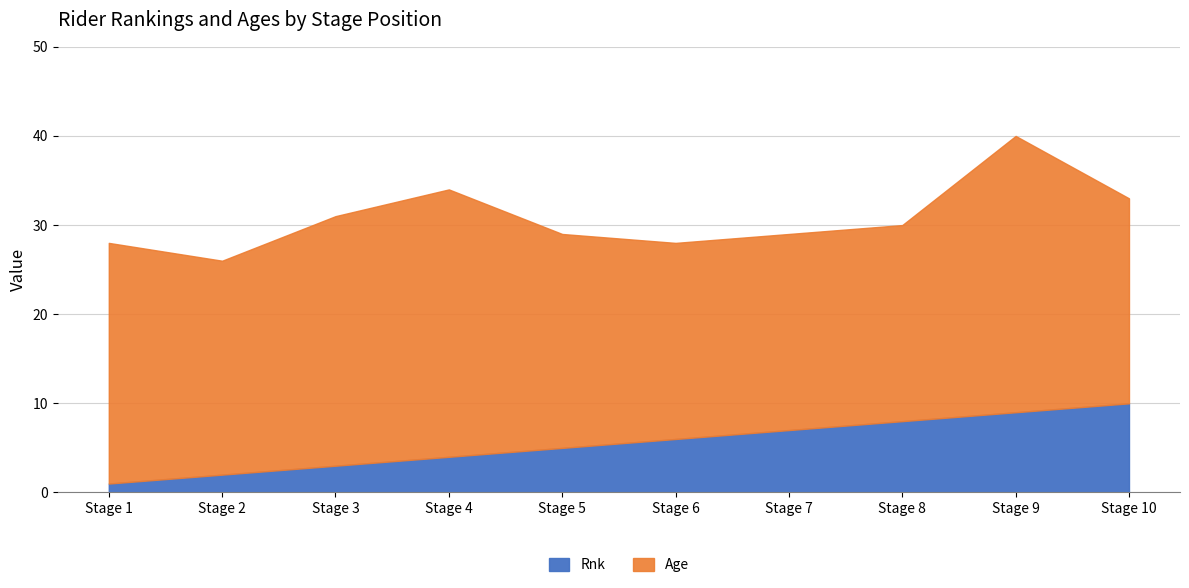

How many categories are shown in the chart?

10